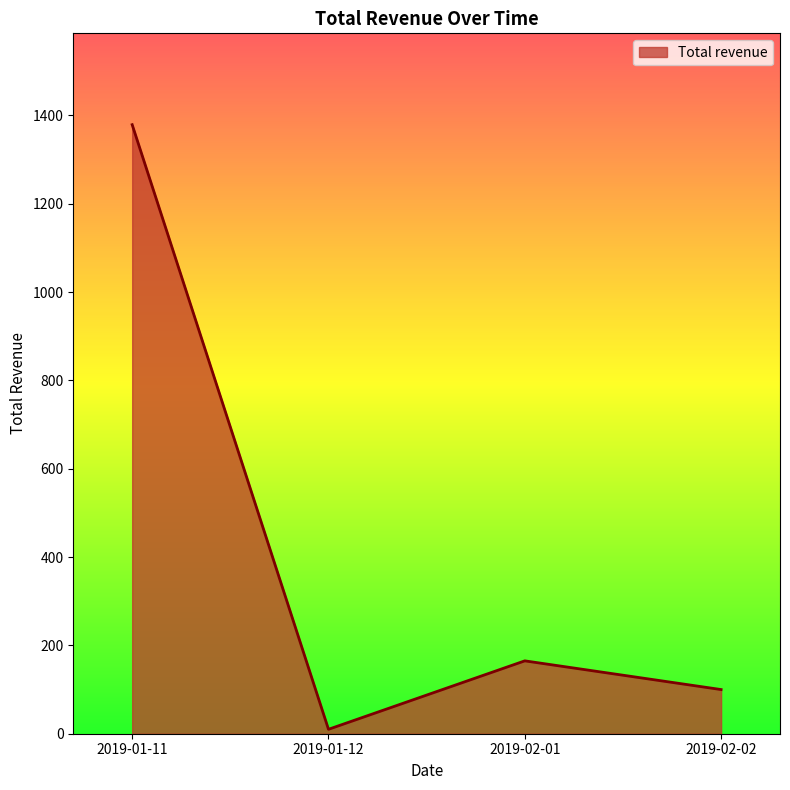

True or false: the data has more than 2 interior local peaks.

False